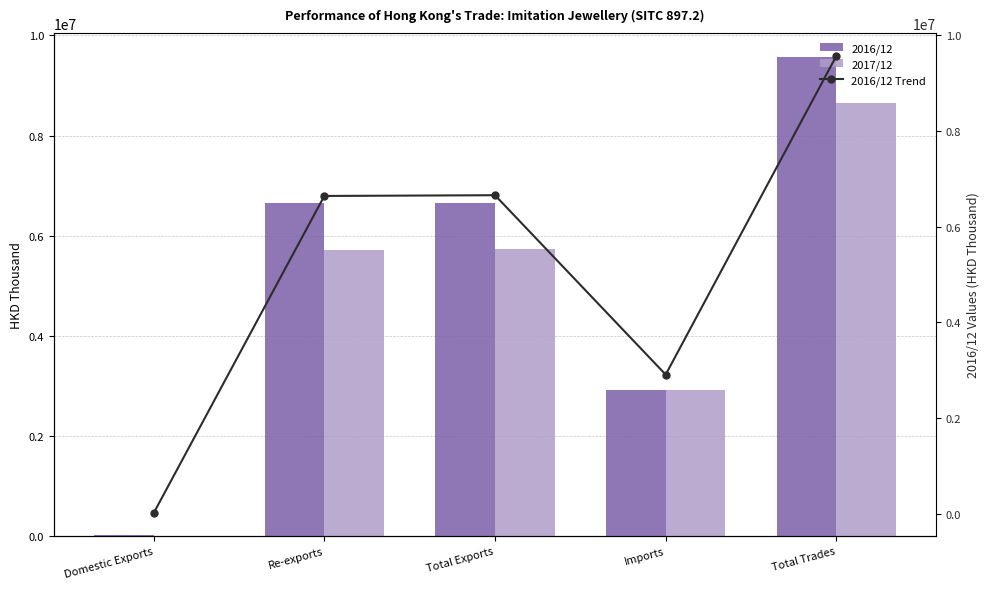

At which label is 2016/12 closest to 4792868?

Re-exports